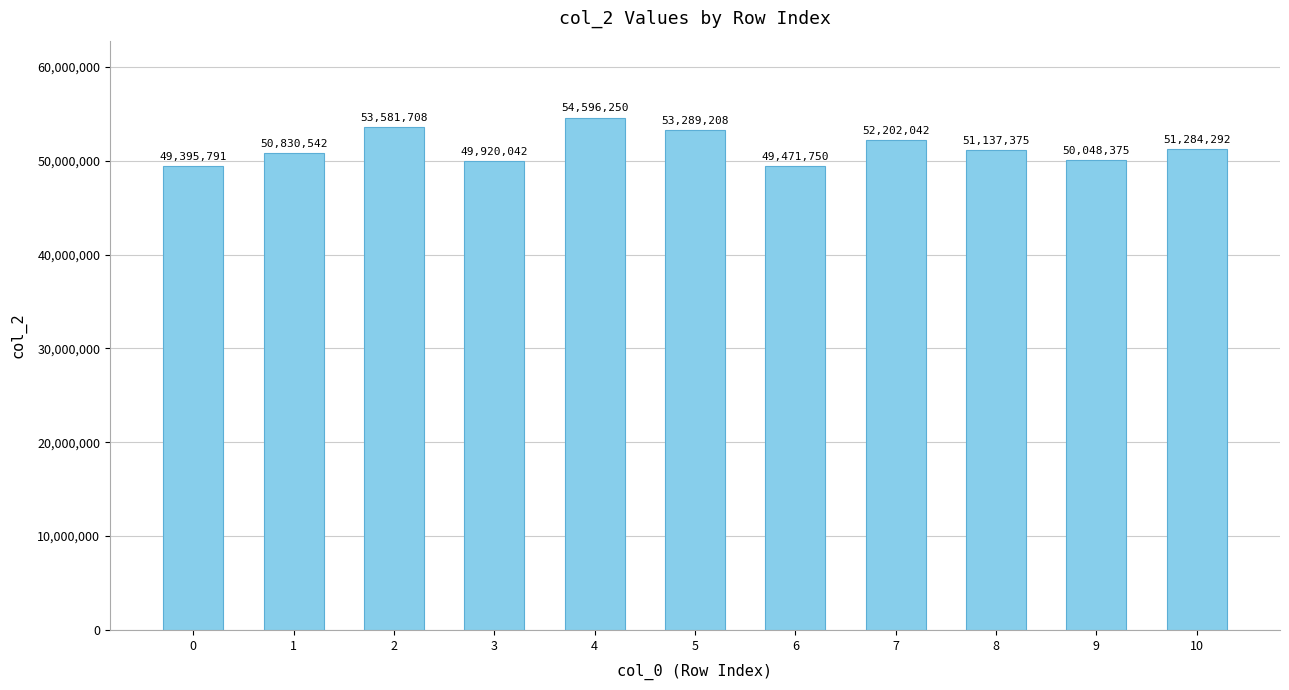

True or false: the data shows 26956596 at 7.

False